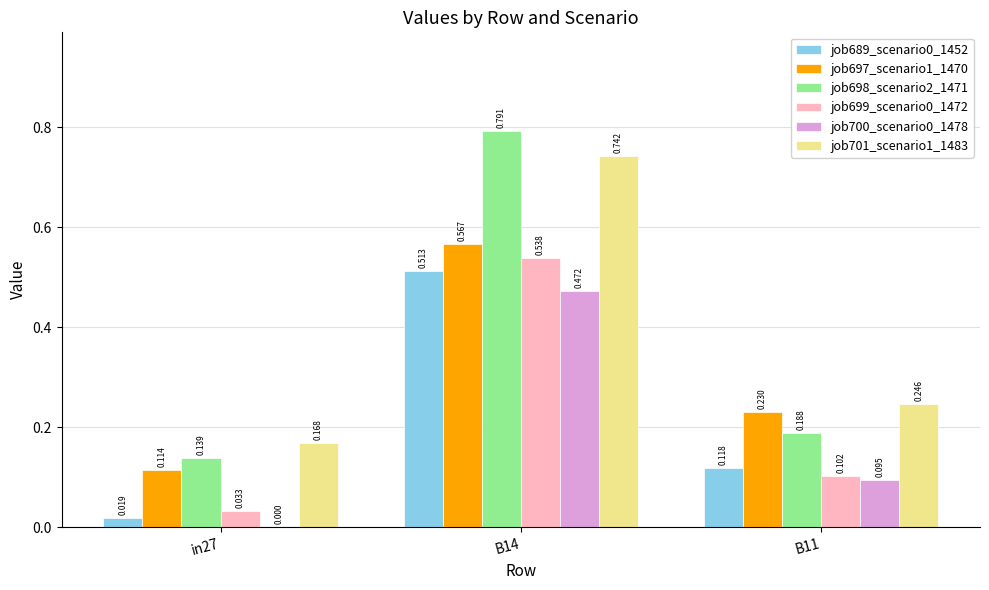

Is the value of job701_scenario1_1483 at B14 greater than the value of job699_scenario0_1472 at B14?

Yes